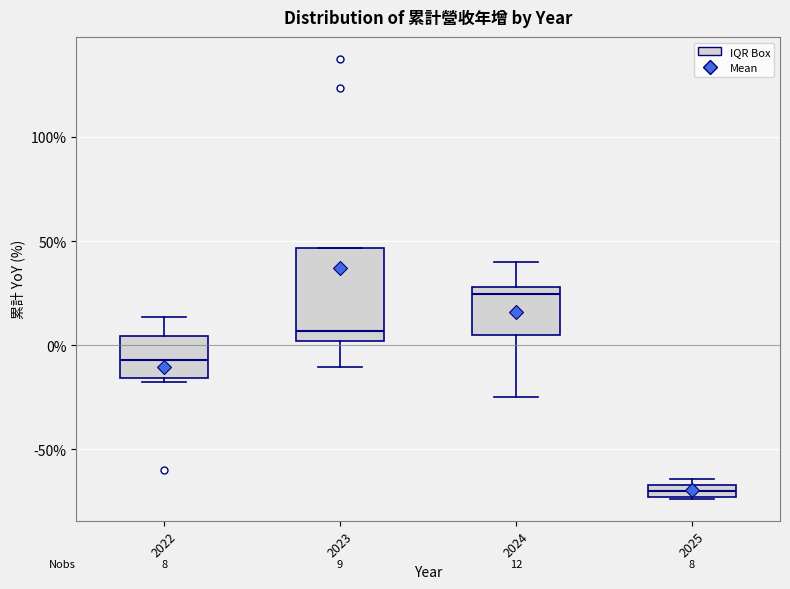

Which box has the highest median line?

2024